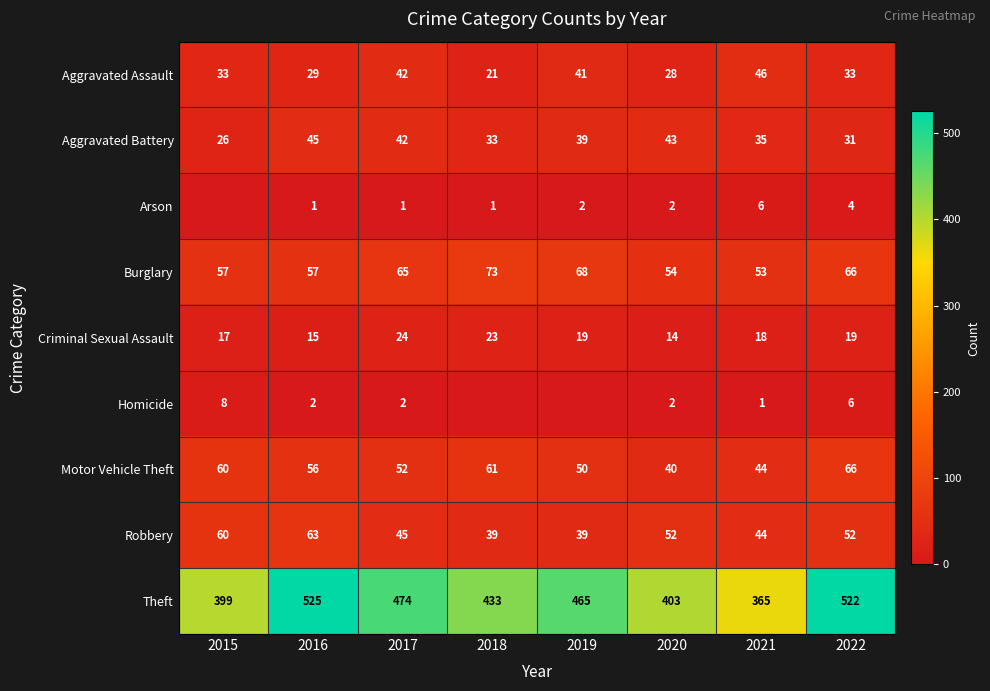

Is the value of Criminal Sexual Assault at 2015 greater than the value of Robbery at 2017?

No